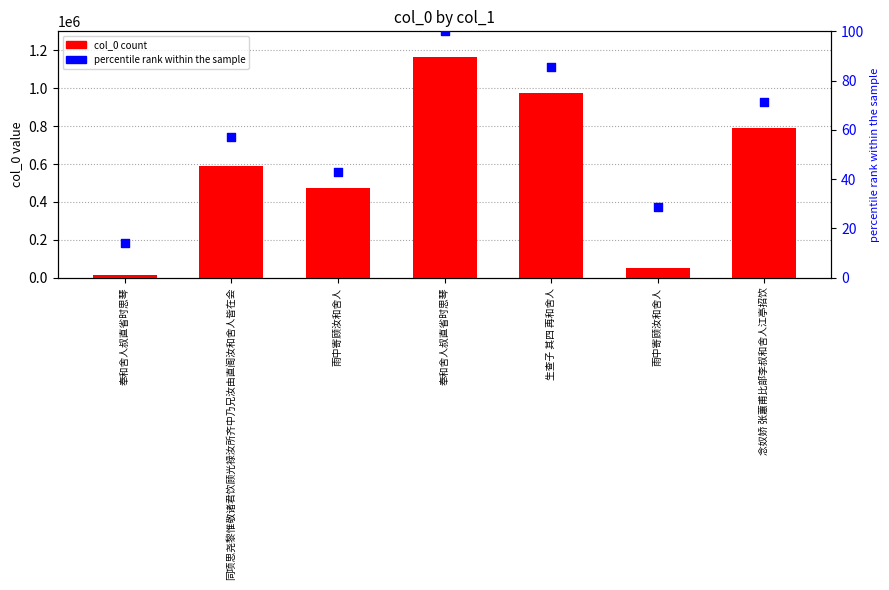

Which series contains the lowest Y value?

percentile rank within the sample